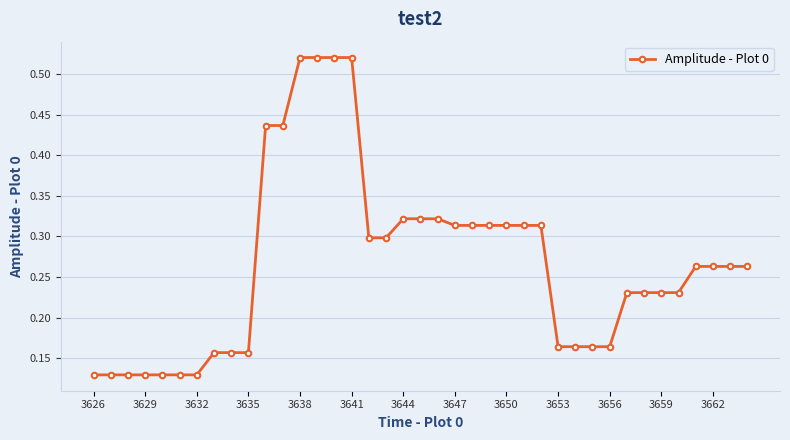

Count the values in the range 0 to 1.

39